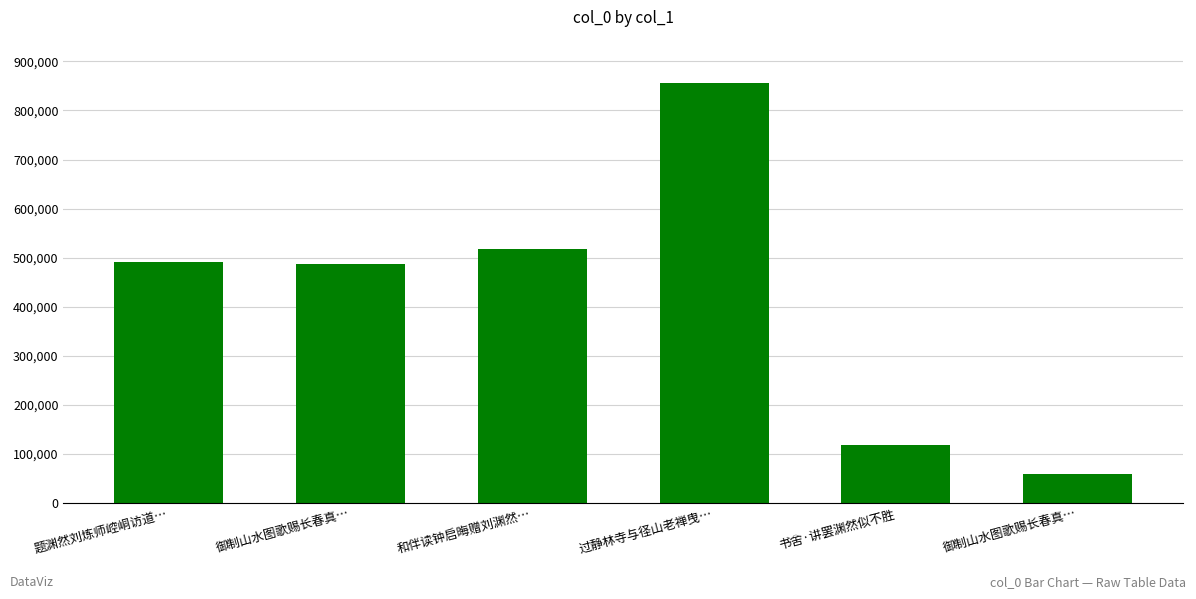

Does the chart contain any negative values?

No